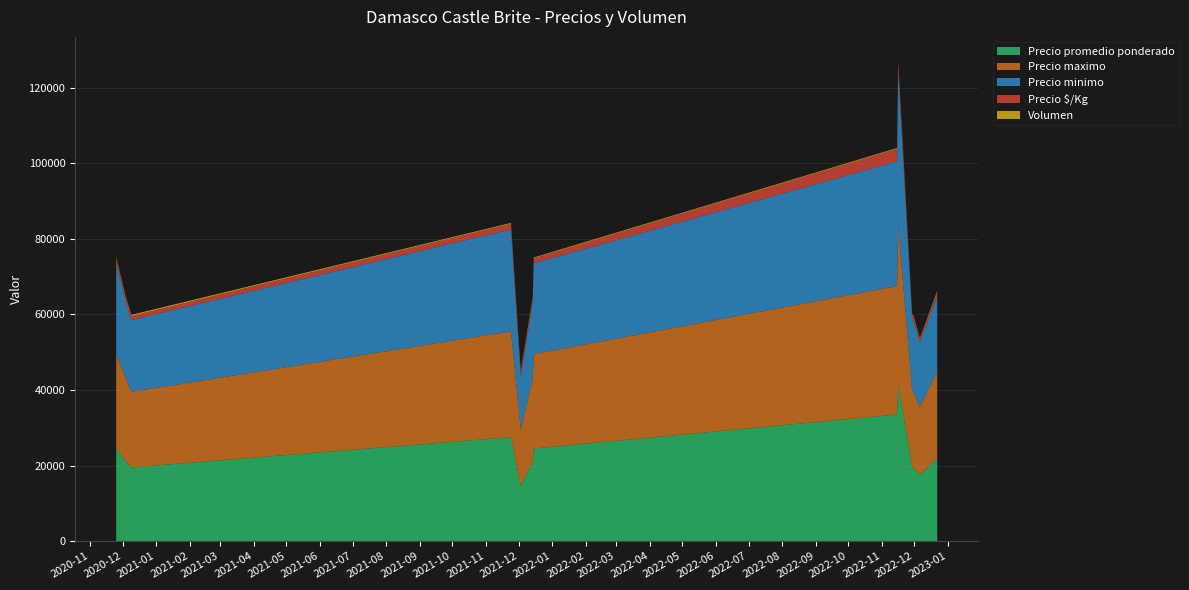

Reading right to left, list all the values displayed in this chart.

Precio promedio ponderado: 21800	17500	19462	19462	41500	33500	24500	21000	14500	27500	19500	21000	24500
Precio maximo: 23000	18000	20000	20000	42000	34000	25000	22000	15000	28000	20000	22000	25000
Precio minimo: 20000	17000	19000	19000	41000	33000	24000	20000	14000	27000	19000	20000	24000
Precio $/Kg: 1211	972	1216	1216	2306	3350	1361	1167	1450	1528	1083	1167	1361
Volumen: 250	200	130	130	300	200	200	250	140	200	300	250	250